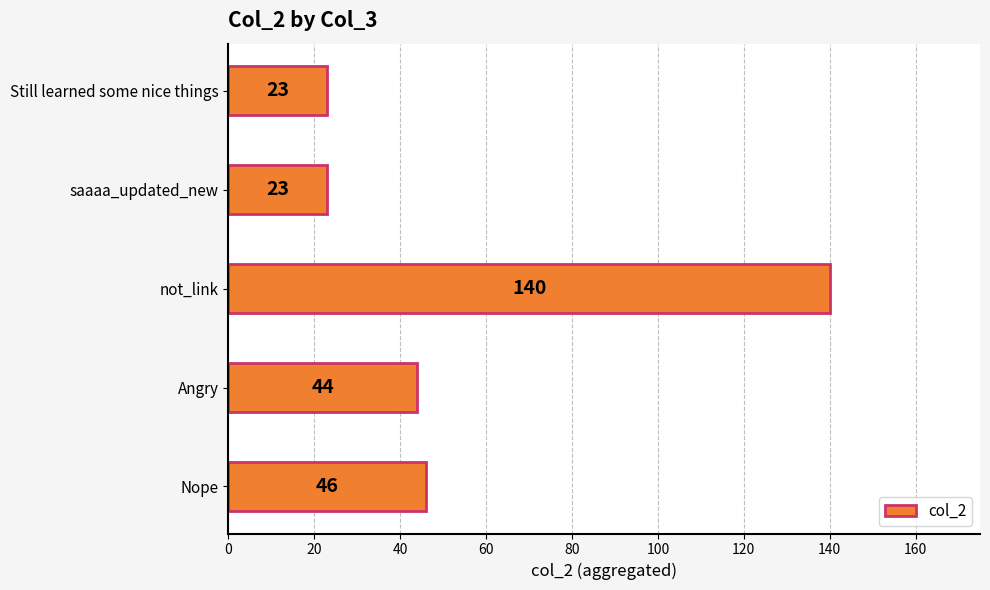

What is the greatest value displayed?

140